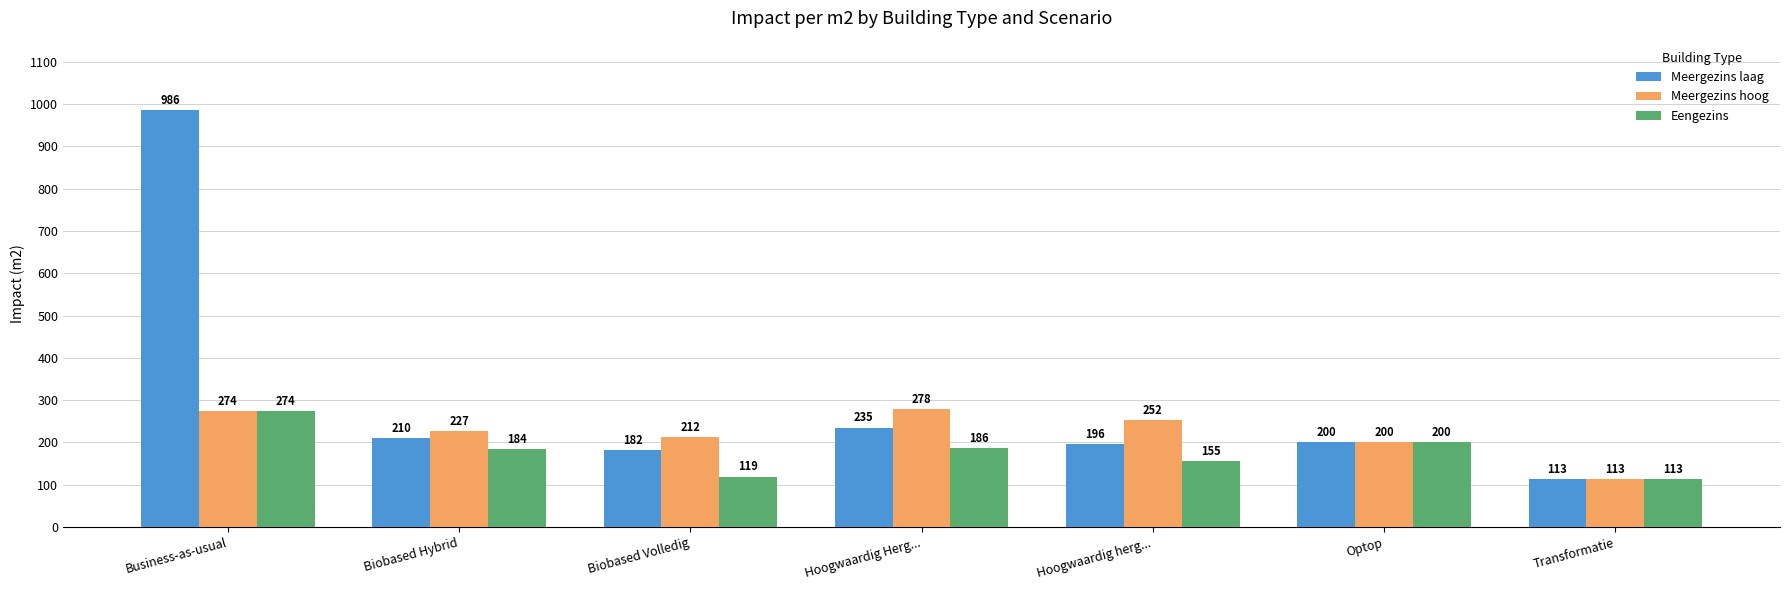

At how many categories does at least one series exceed 712?

1